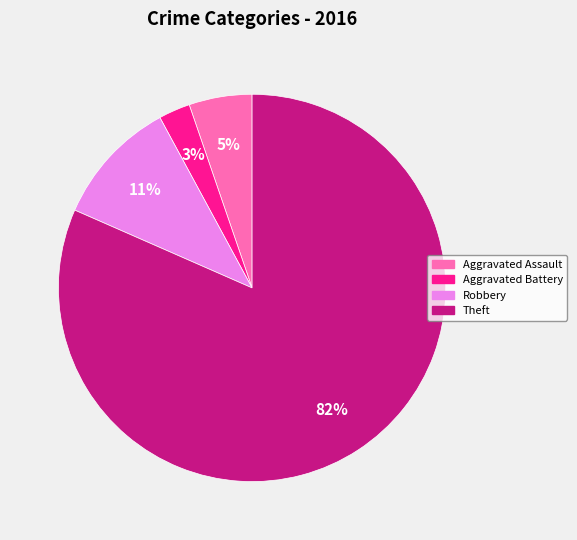

Does any single category account for the majority?

Yes